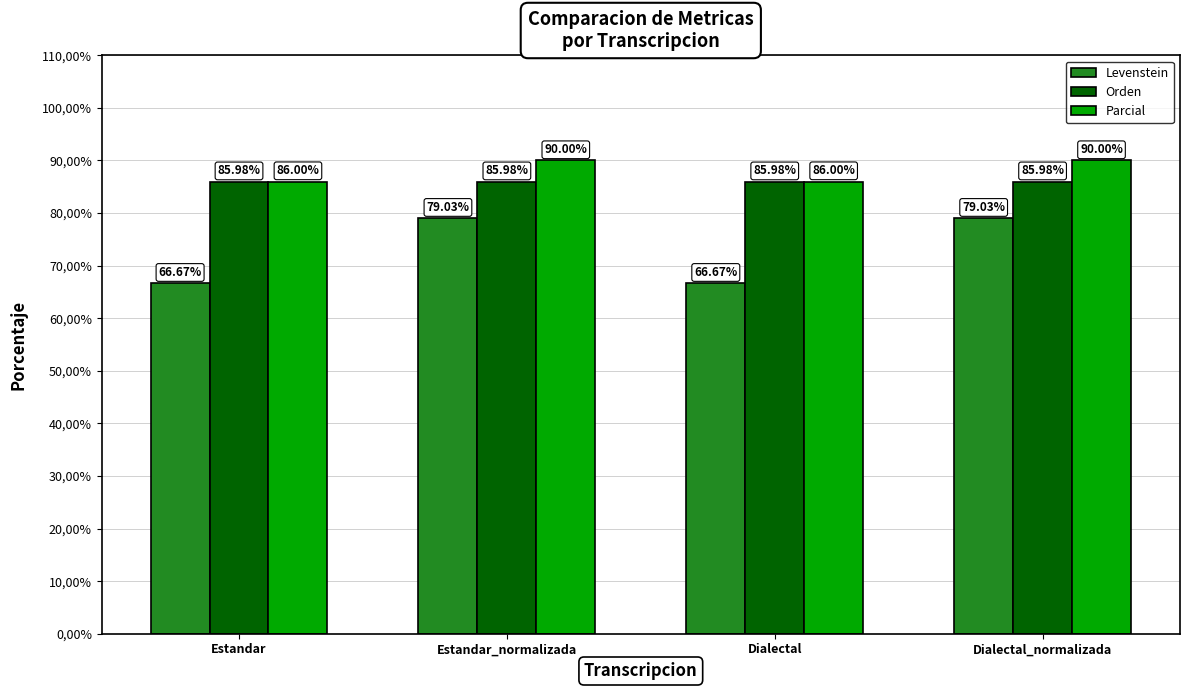

What are all the series names shown in the legend?

Levenstein, Orden, Parcial